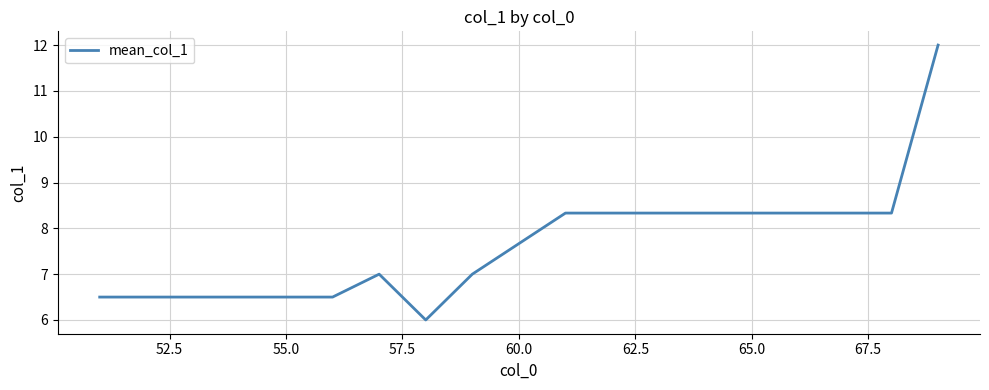

What is the minimum value shown in the chart?

6.0